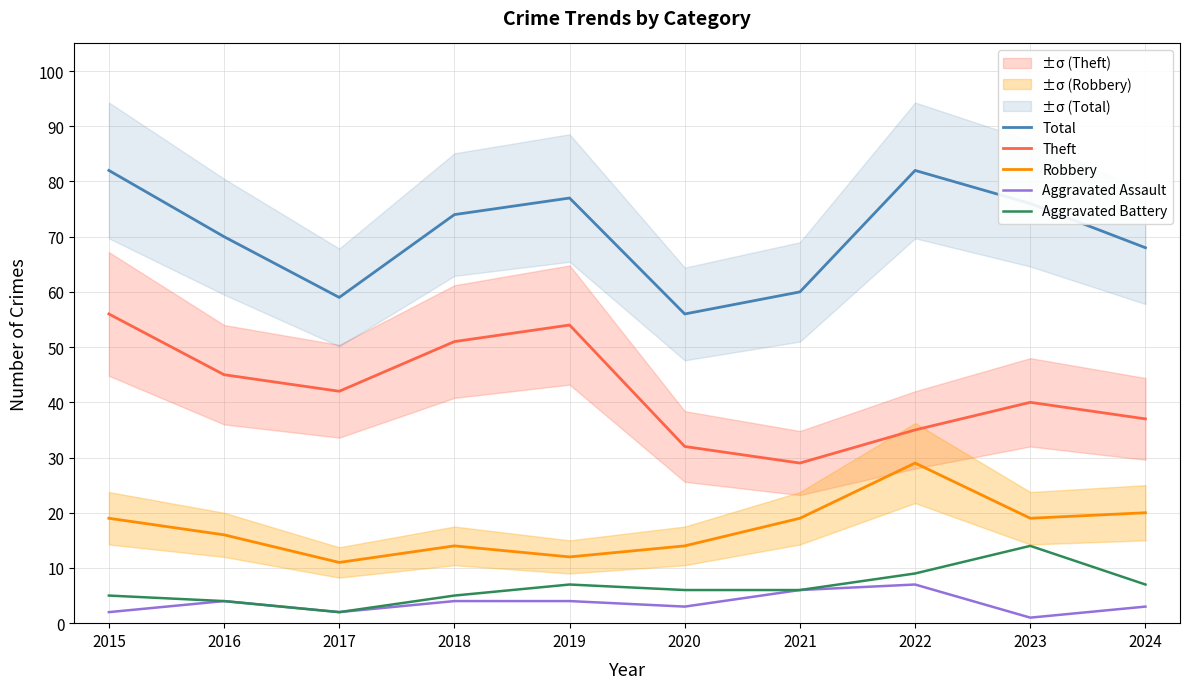

True or false: Theft has a value of 49 at 2021.

False